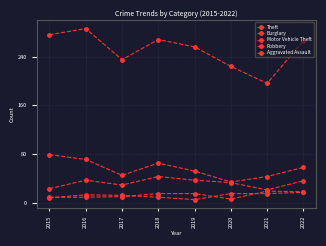

How many data points does each series have?

8